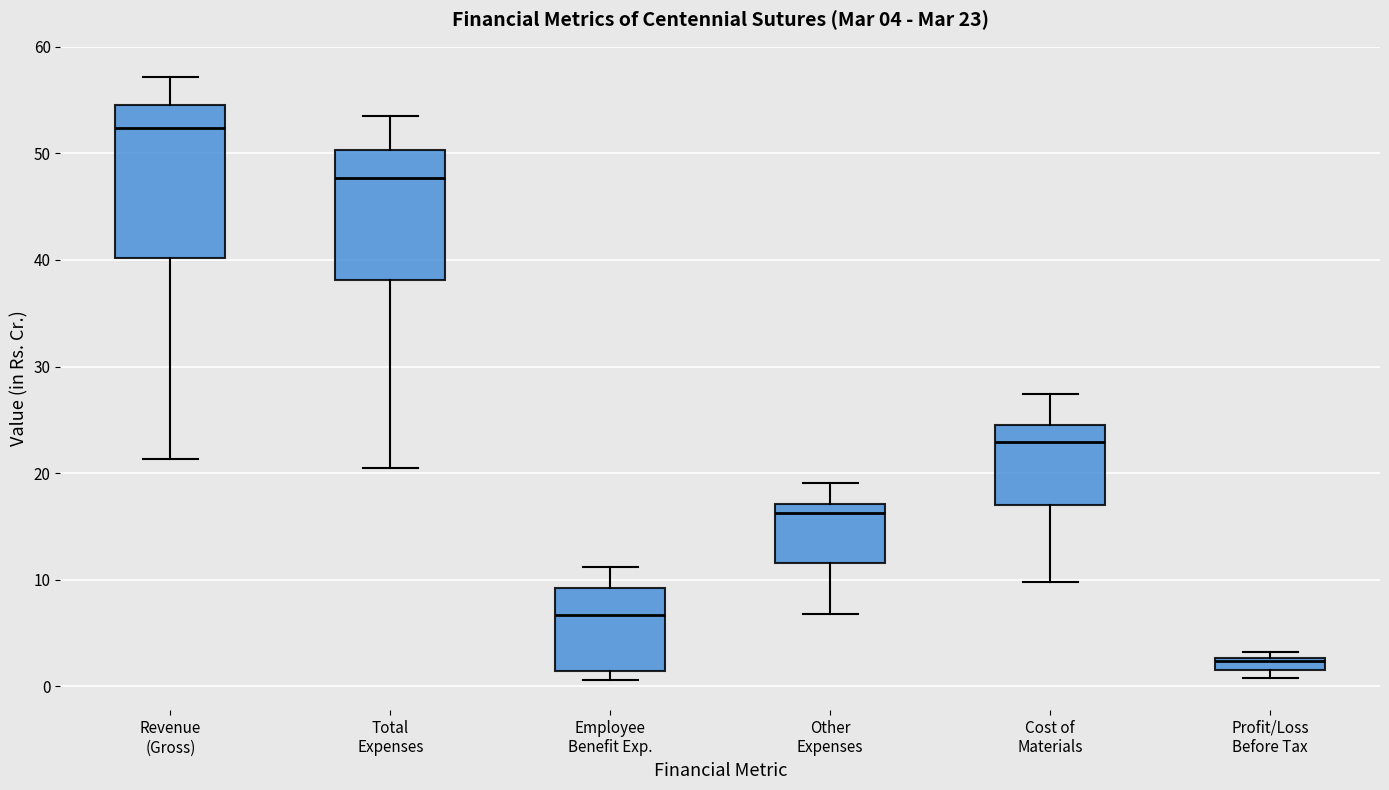

Comparing the boxes themselves (not the whiskers), which one is the tallest?

Revenue (Gross)